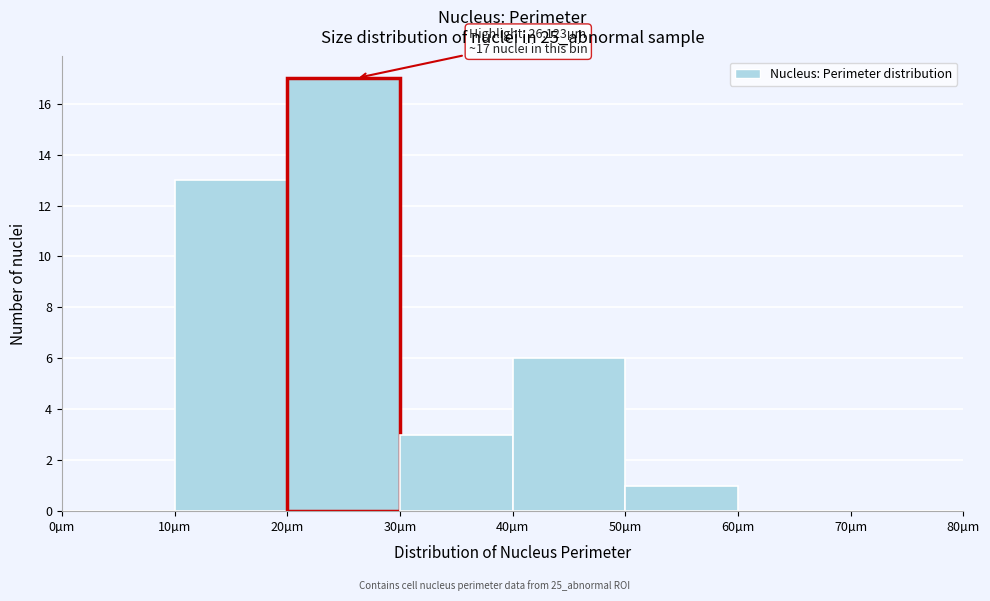

Which range on the x-axis has the tallest bar?

20 to 30